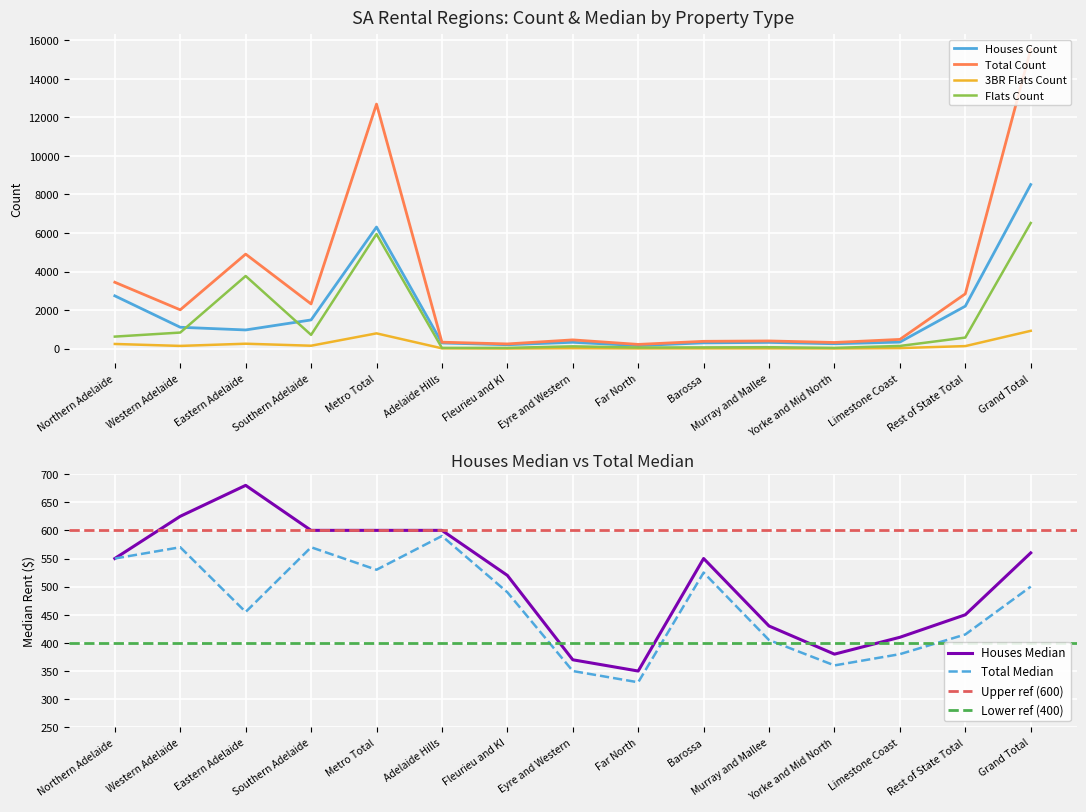

Where is Houses Median nearest to the value 515?

Fleurieu and KI